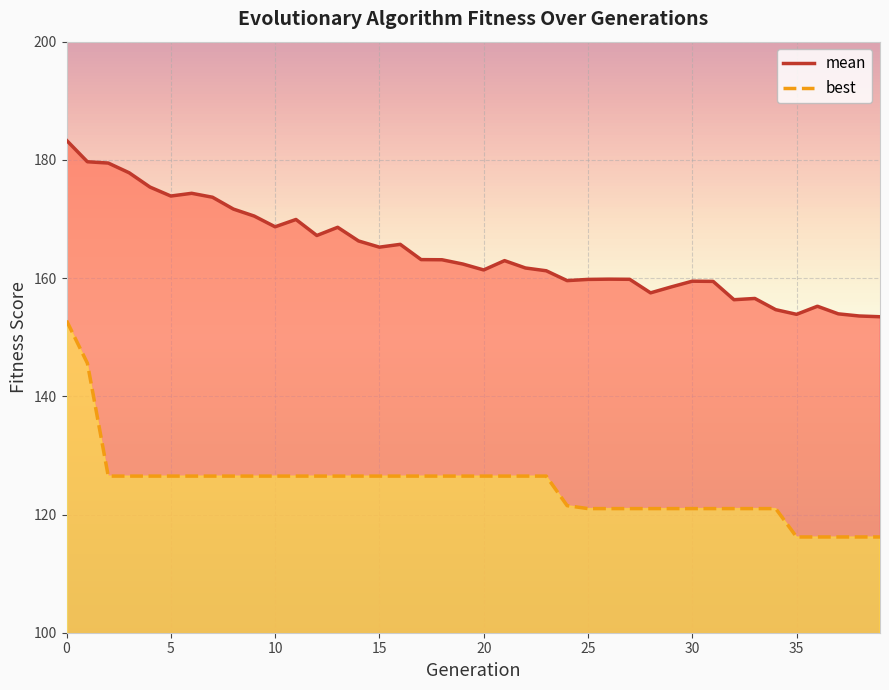

What is the sum of all best values?

4993.9